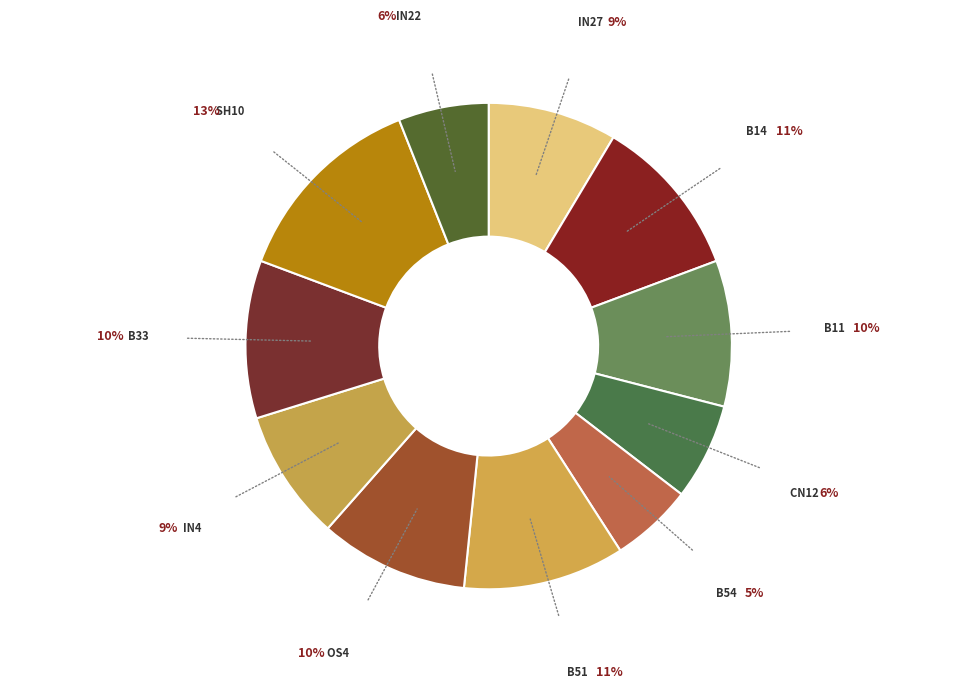

Which slice is the largest?

sh10